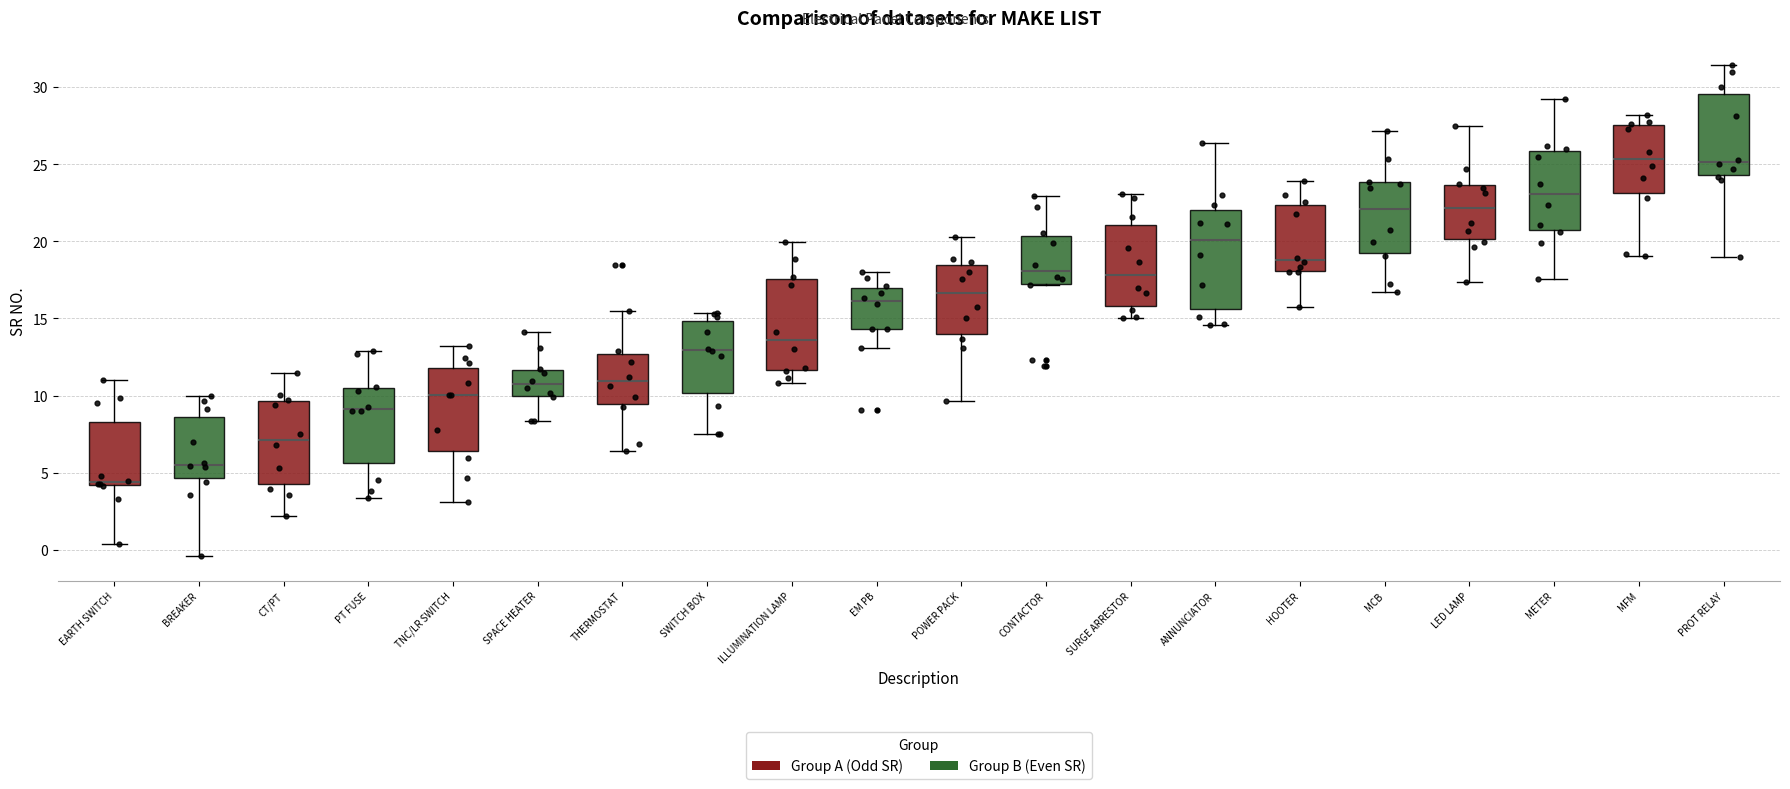

Reading left to right, transcribe this box plot: for each box, give where its median line is, the range the box spans, and where its two whiskers end, as read against the y-axis. The values are not printed on the chart, so give them approximately, as read against the axis.

EARTH SWITCH: median 4.5, box 4.0 to 8.5, whiskers 0.5 to 11.0
BREAKER: median 5.5, box 4.5 to 8.5, whiskers -0.5 to 10.0
CT/PT: median 7.0, box 4.5 to 9.5, whiskers 2.0 to 11.5
PT FUSE: median 9.0, box 5.5 to 10.5, whiskers 3.5 to 13.0
TNC/LR SWITCH: median 10.0, box 6.5 to 12.0, whiskers 3.0 to 13.0
SPACE HEATER: median 10.5, box 10.0 to 11.5, whiskers 8.5 to 14.0
THERMOSTAT: median 11.0, box 9.5 to 12.5, whiskers 6.5 to 15.5
SWITCH BOX: median 13.0, box 10.0 to 15.0, whiskers 7.5 to 15.5
ILLUMINATION LAMP: median 13.5, box 11.5 to 17.5, whiskers 11.0 to 20.0
EM PB: median 16.0, box 14.5 to 17.0, whiskers 13.0 to 18.0
POWER PACK: median 16.5, box 14.0 to 18.5, whiskers 9.5 to 20.5
CONTACTOR: median 18.0, box 17.0 to 20.5, whiskers 17.0 to 23.0
SURGE ARRESTOR: median 18.0, box 16.0 to 21.0, whiskers 15.0 to 23.0
ANNUNCIATOR: median 20.0, box 15.5 to 22.0, whiskers 14.5 to 26.5
HOOTER: median 19.0, box 18.0 to 22.5, whiskers 16.0 to 24.0
MCB: median 22.0, box 19.5 to 24.0, whiskers 16.5 to 27.0
LED LAMP: median 22.0, box 20.0 to 23.5, whiskers 17.5 to 27.5
METER: median 23.0, box 20.5 to 26.0, whiskers 17.5 to 29.0
MFM: median 25.5, box 23.0 to 27.5, whiskers 19.0 to 28.0
PROT RELAY: median 25.0, box 24.5 to 29.5, whiskers 19.0 to 31.5